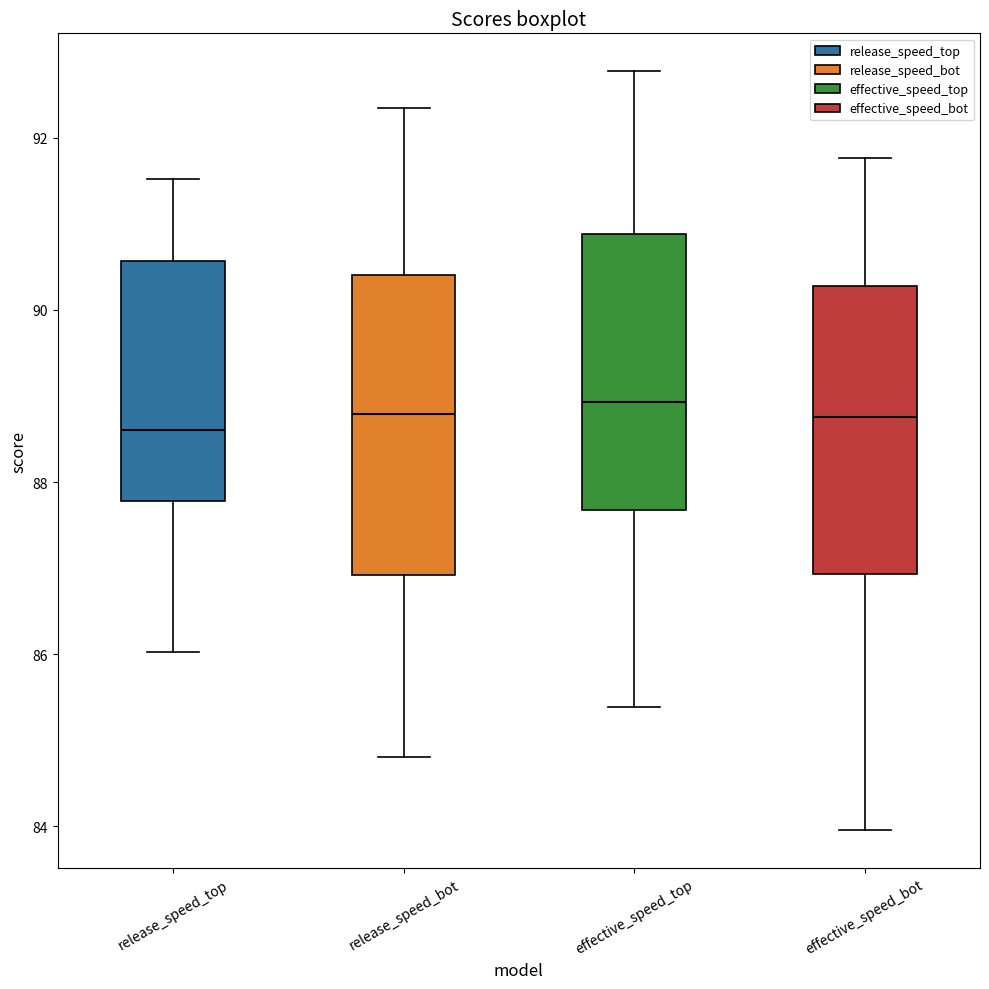

Where does the median line of the box for release_speed_bot sit on the y-axis? The values are not printed on the chart, so give them approximately, as read against the axis.

88.8